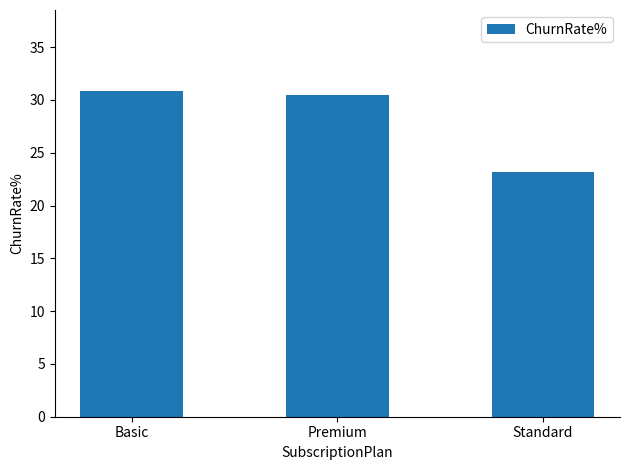

At which category does the chart reach its minimum across all series?

Standard